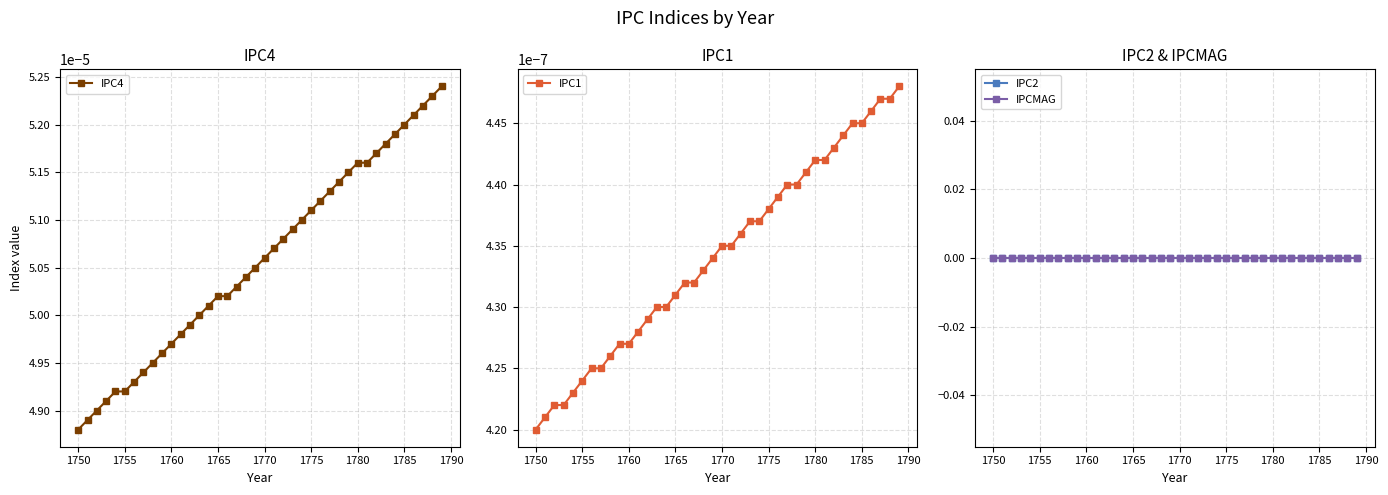

At which label is IPC4 closest to 0?

1750